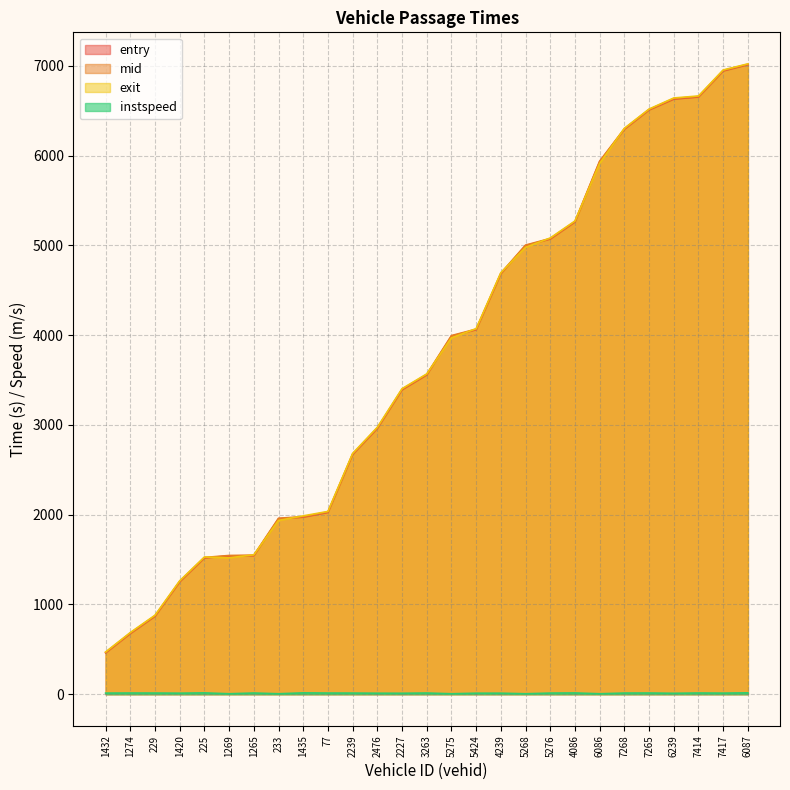

What position from the right is 6086?

7